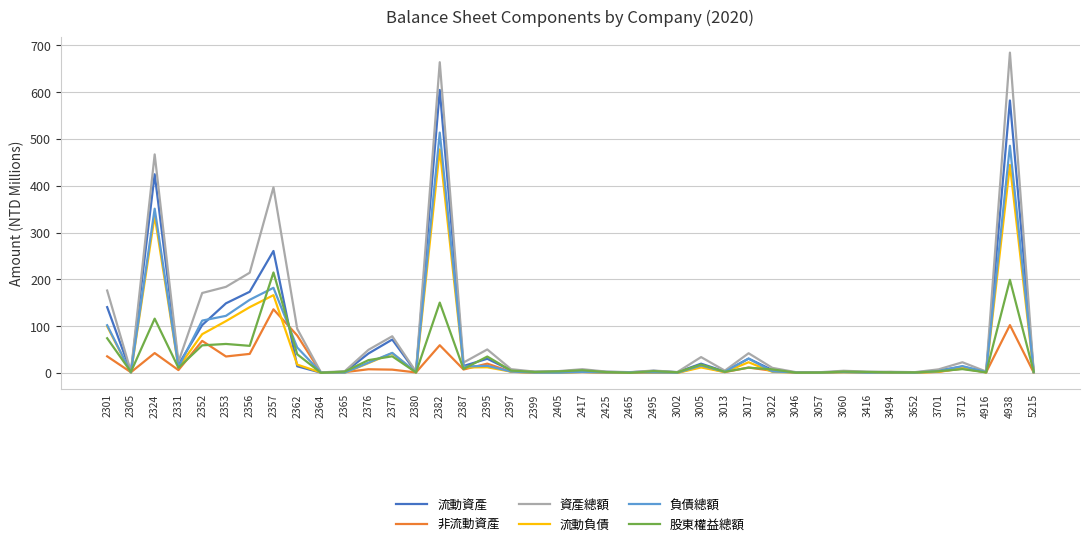

Where is the first local maximum for 負債總額?

2324